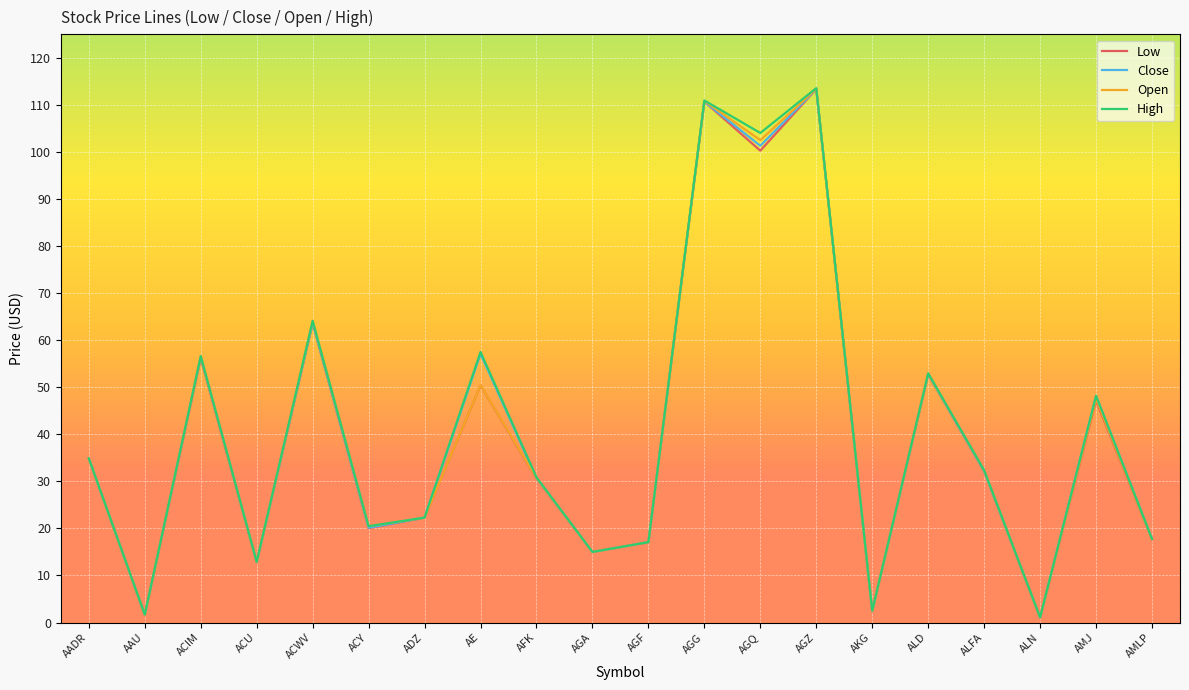

True or false: Open has a value of 32.3 at ALFA.

True